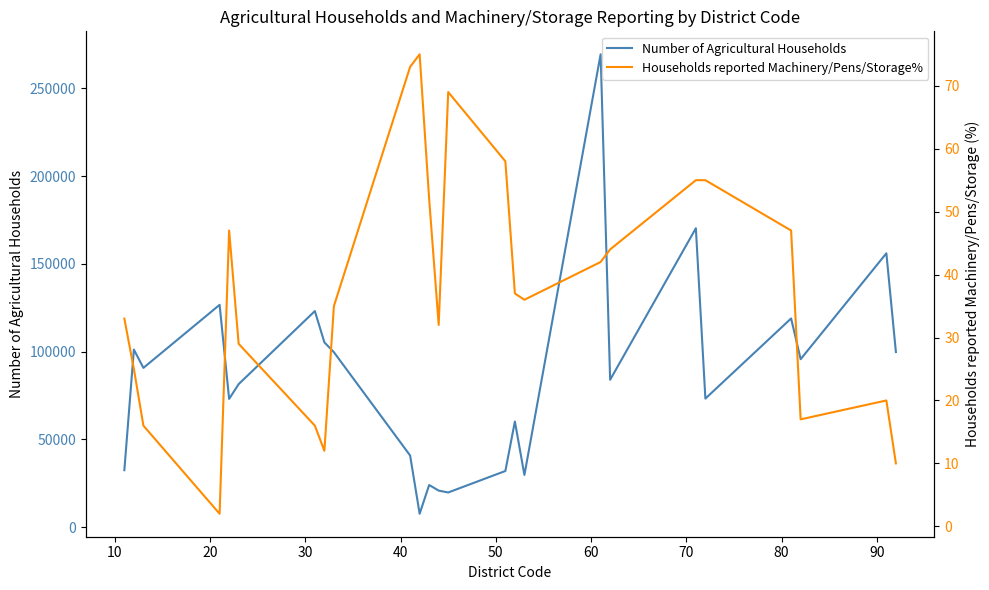

The value of Households reported Machinery/Pens/Storage% at 13 is 36. True or false?

False